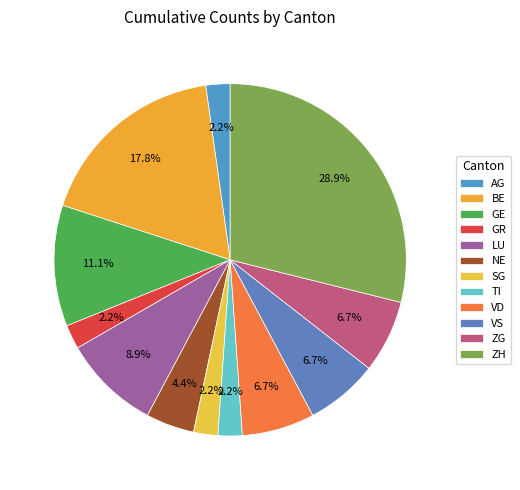

True or false: VS accounts for 12% of the total.

False